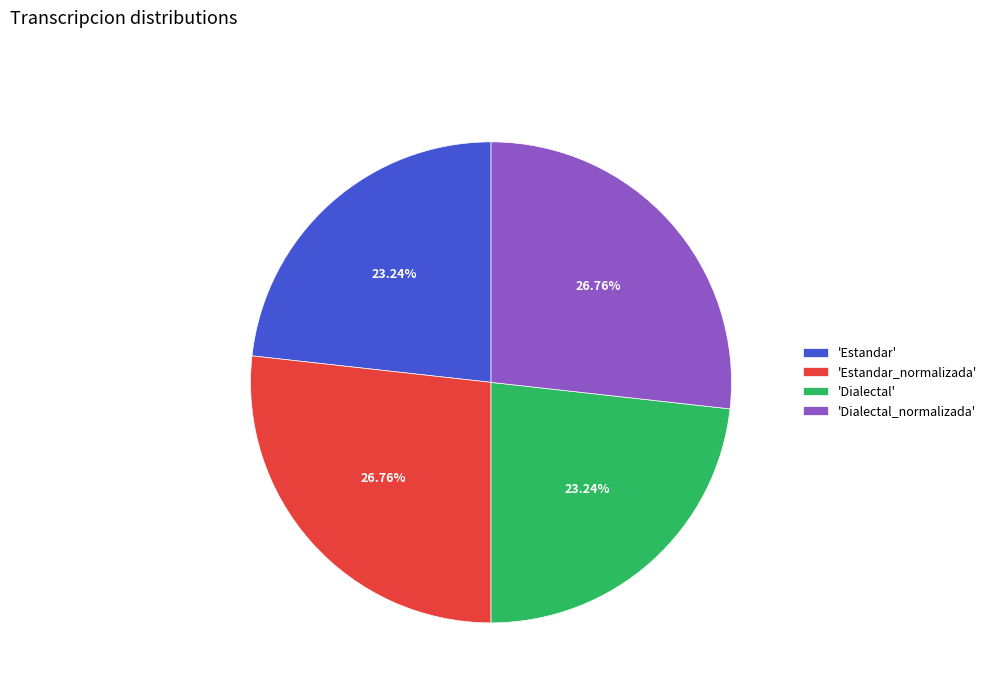

How many slices are in this pie chart?

4